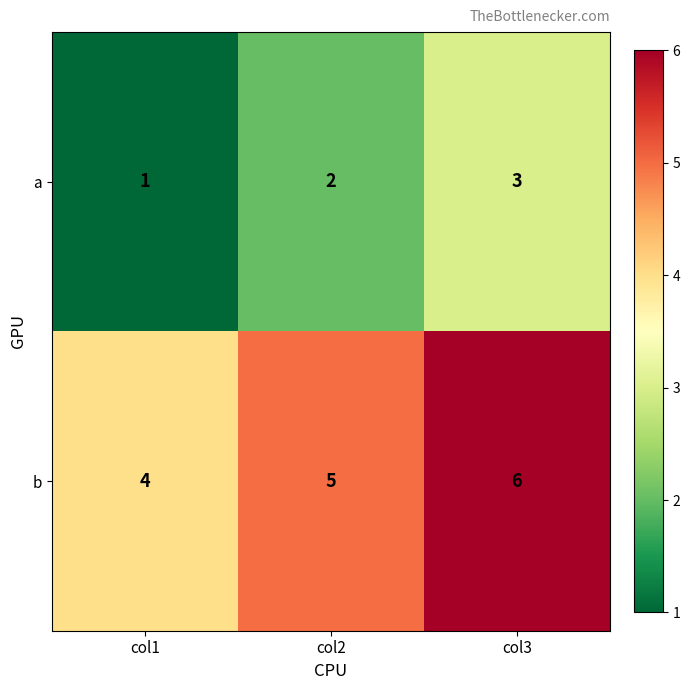

Which label corresponds to the largest value in the chart?

col3